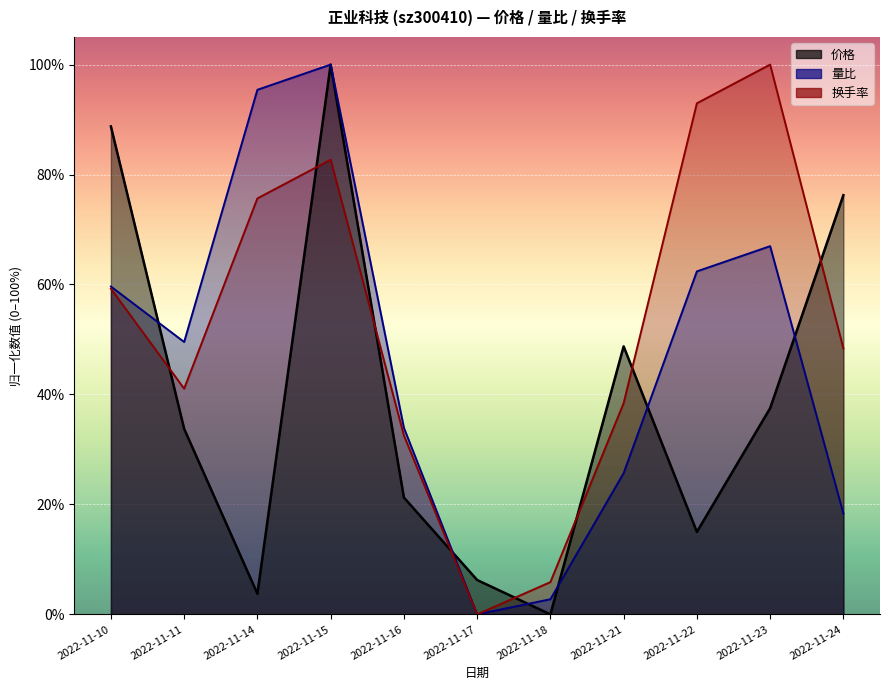

What value does the 价格 series have at 2022-11-16?

0.2